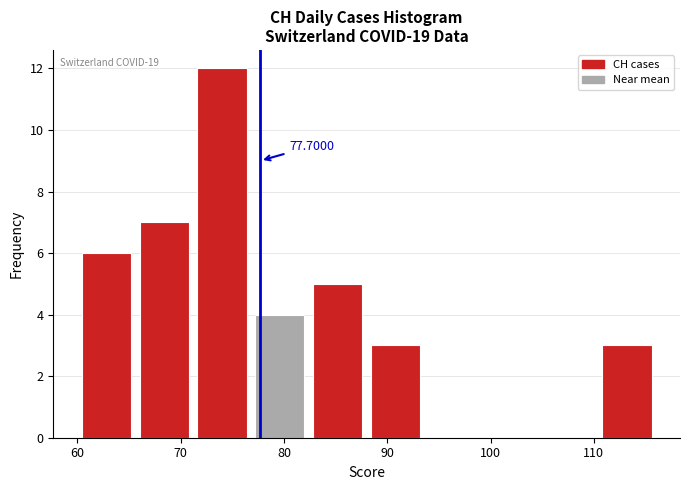

Over which range of the x-axis is the bar tallest?

71.2 to 76.8